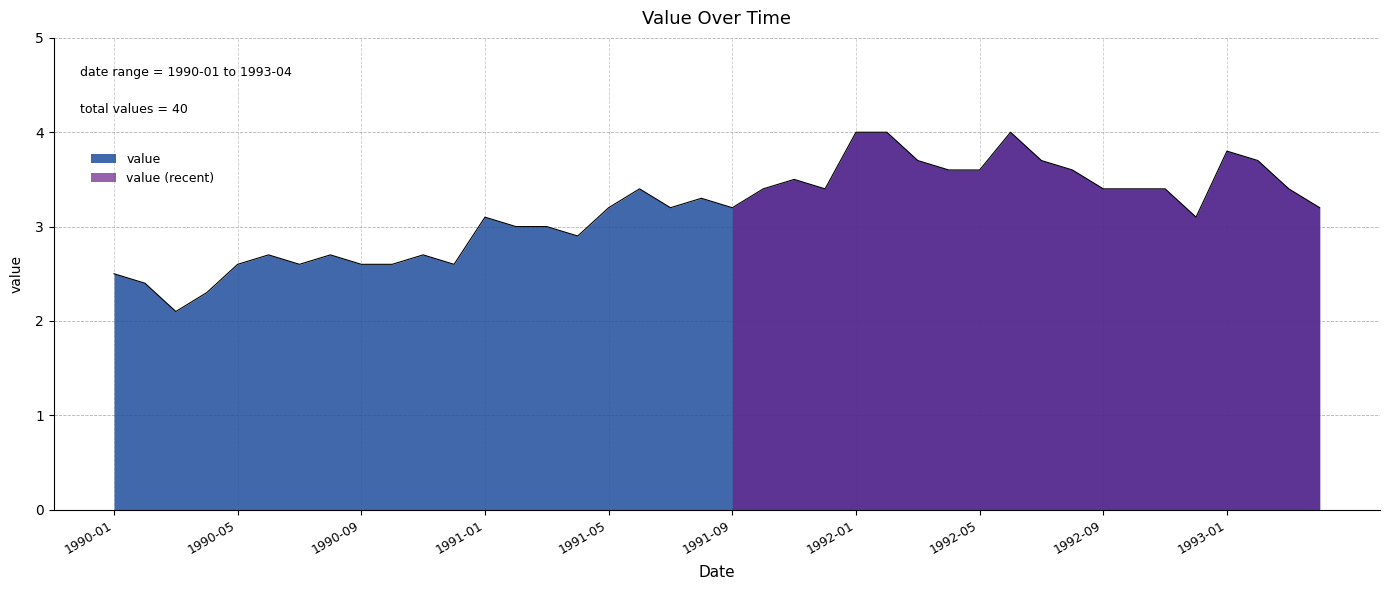

Which has a higher value, 1991-04 or 1991-05?

1991-05